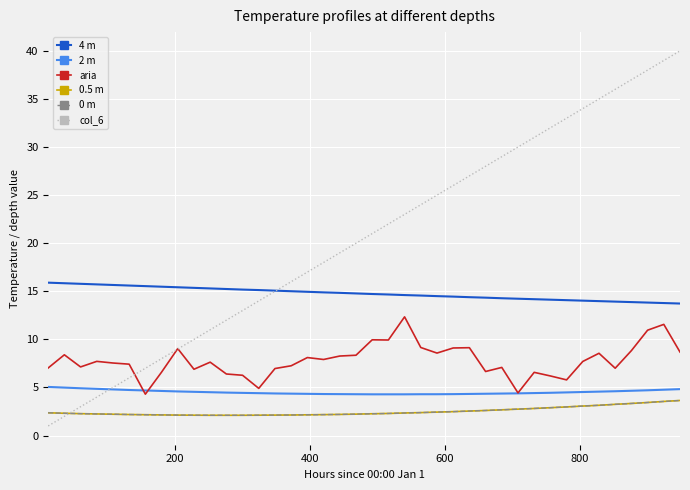

True or false: aria and 0.5 m cross at least once.

False